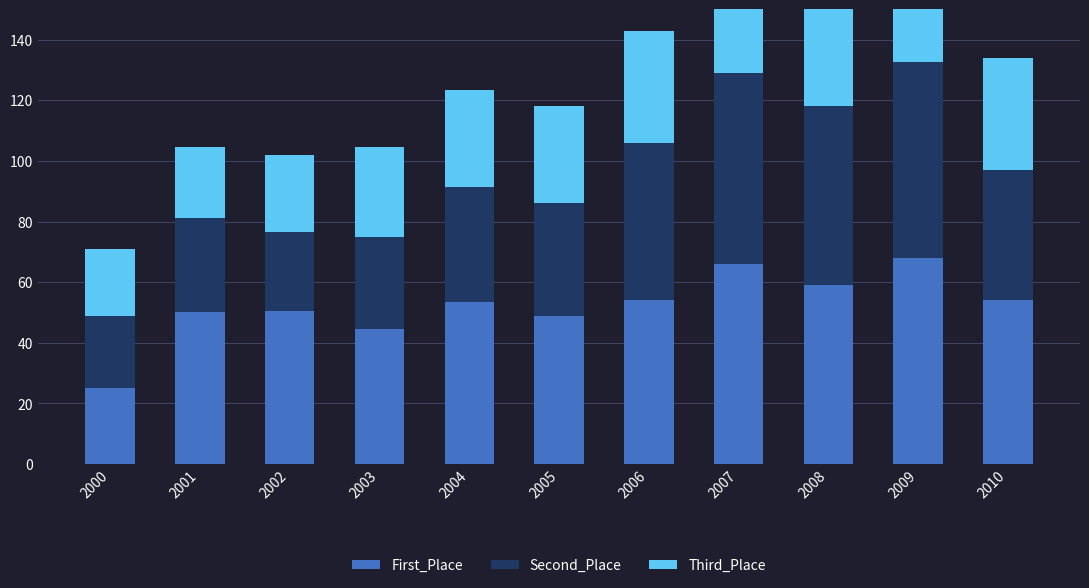

The value of Second_Place at 2009 is 64.5. True or false?

True